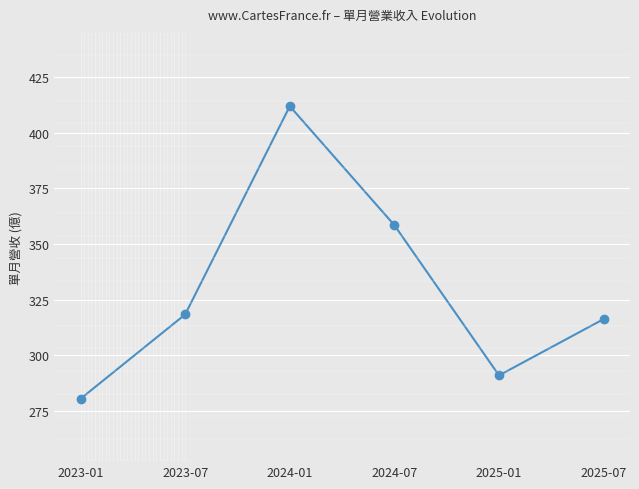

Between 2024-01 and 2023-01, which is larger?

2024-01